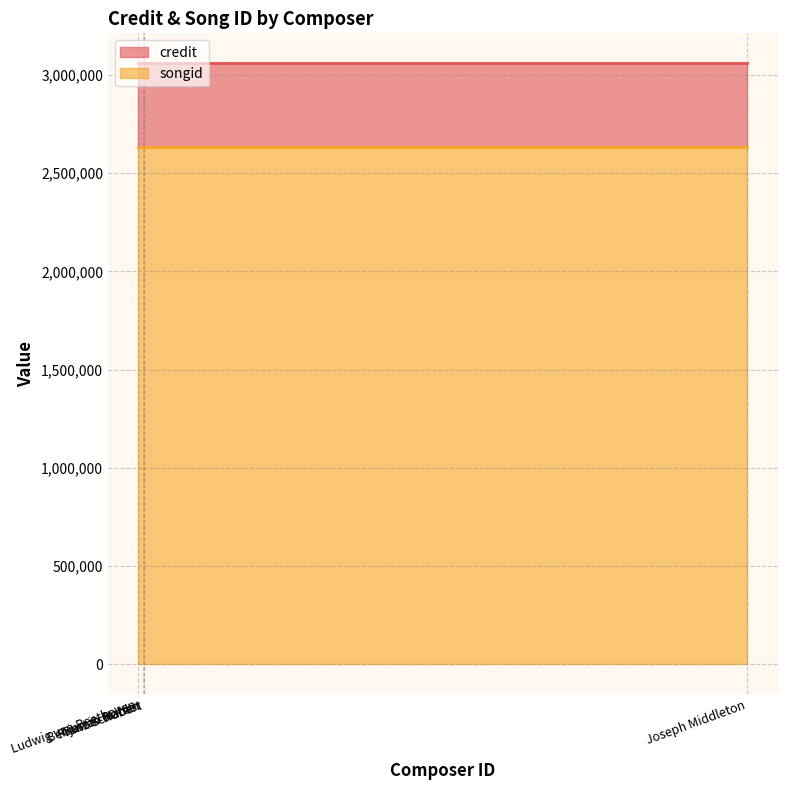

Which category has the highest value across all series?

Ludwig van Beethoven